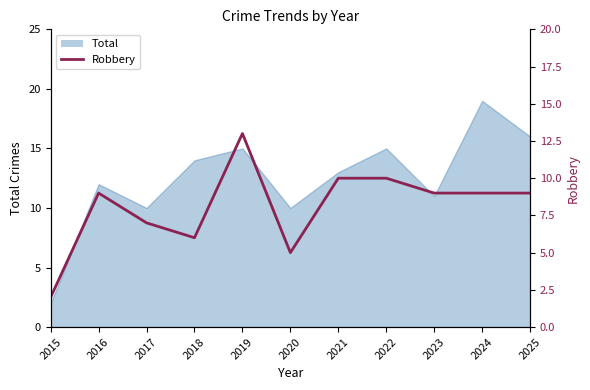

What is the value of the 9th point from the left?

9